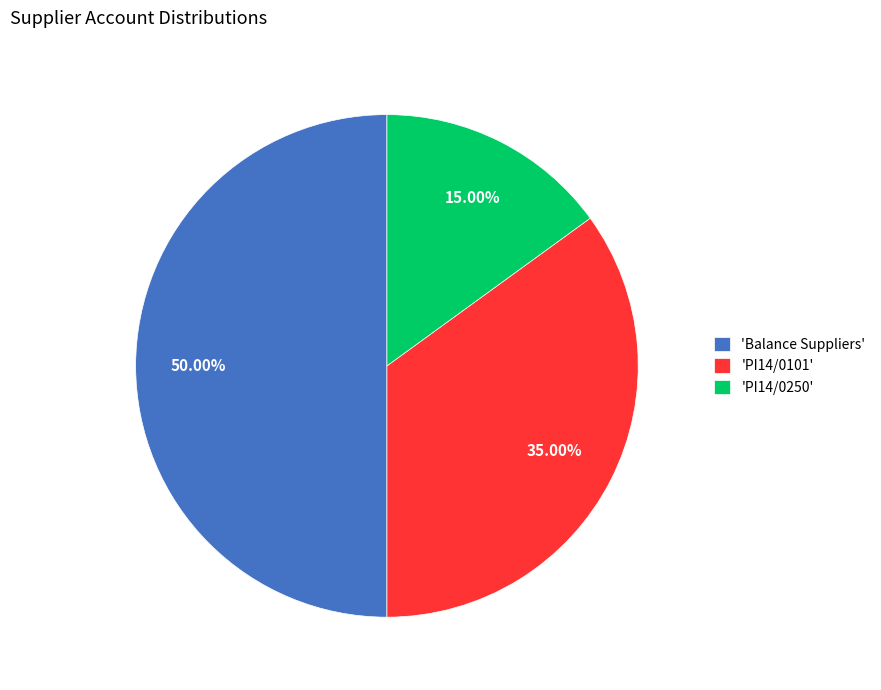

What is the ratio of the value at 'PI14/0101' to the value at 'Balance Suppliers'?

0.7